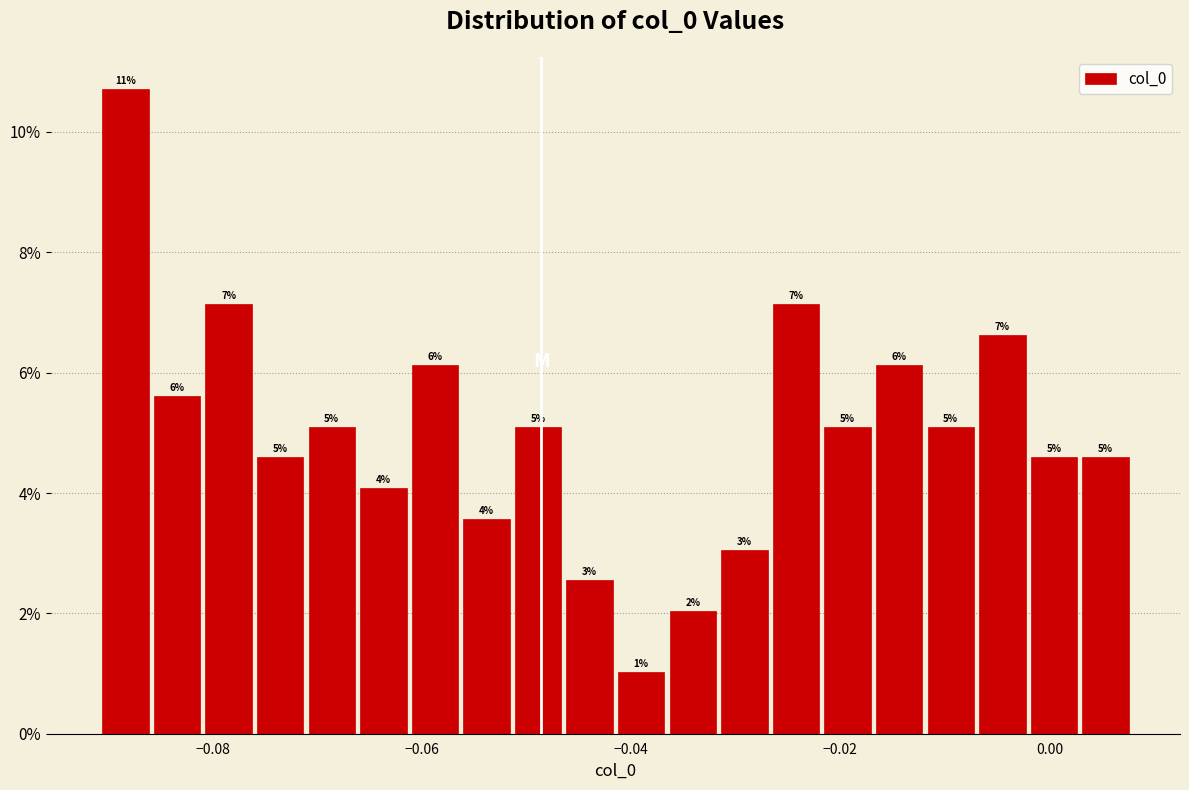

Around what value on the x-axis is the tallest bar? Give the approximate position of its centre, as read against the axis.

-0.088